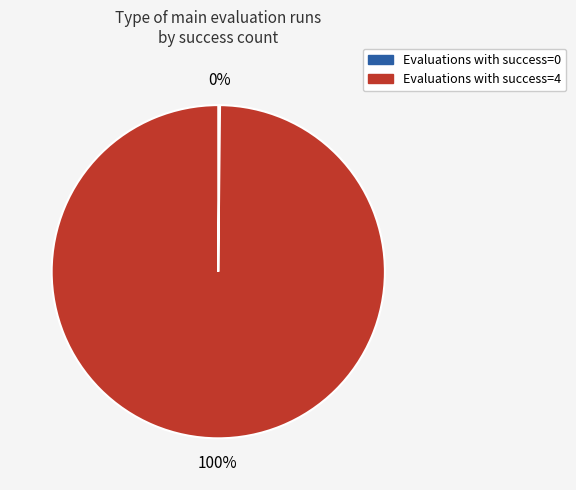

To the nearest percent, what is the average slice percentage?

50%